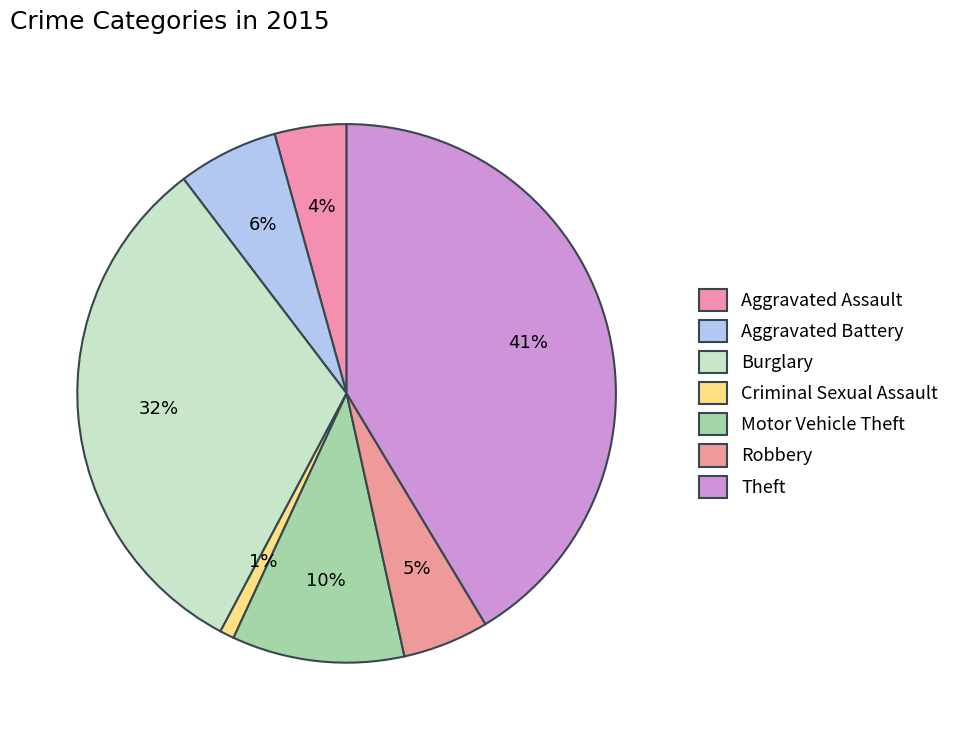

Is it true that Robbery is 5% of the pie?

True